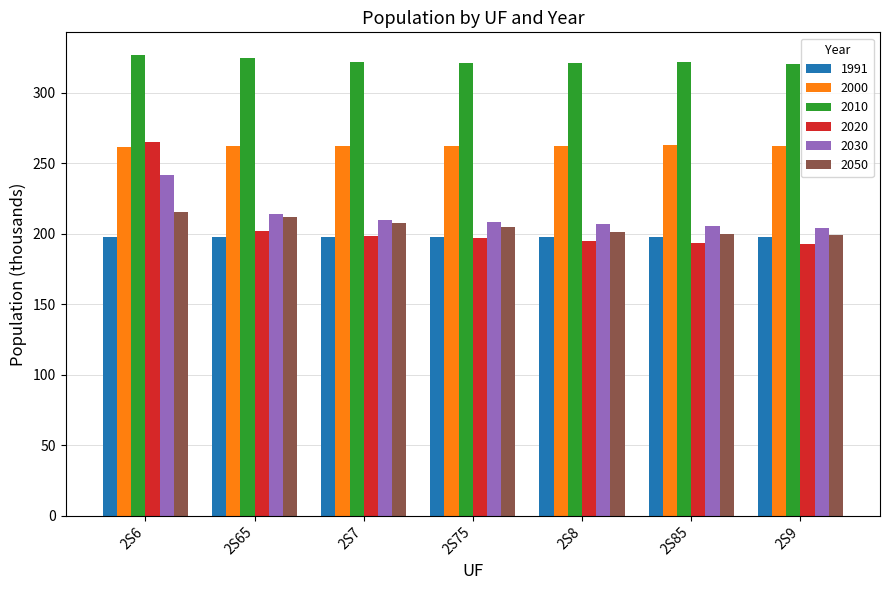

Between 2S65 and 2S85, which series saw the biggest shift?

2050